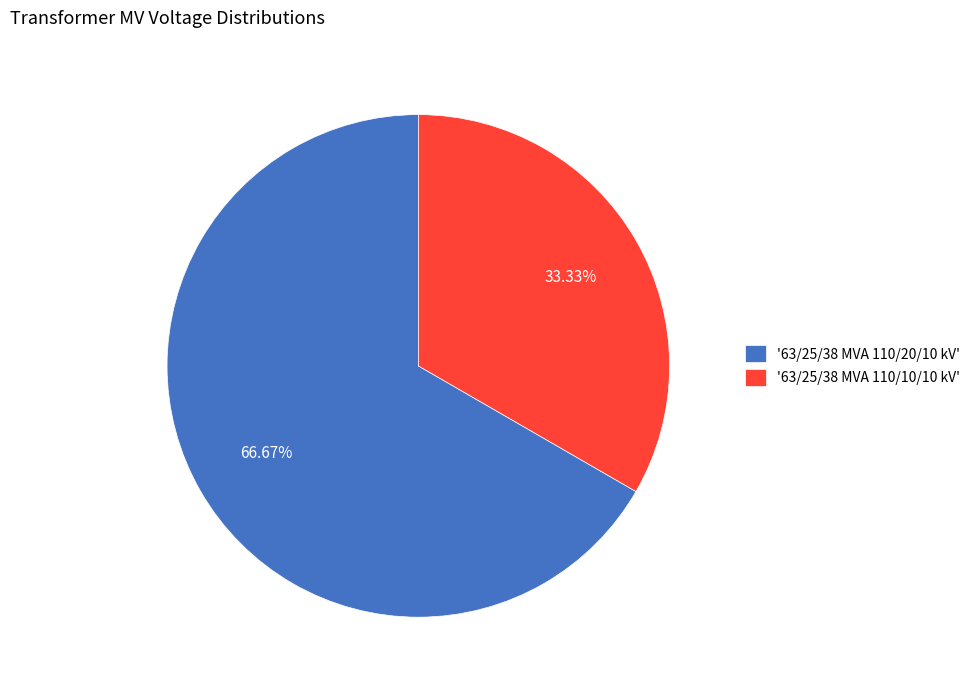

What is the majority slice?

'63/25/38 MVA 110/20/10 kV'